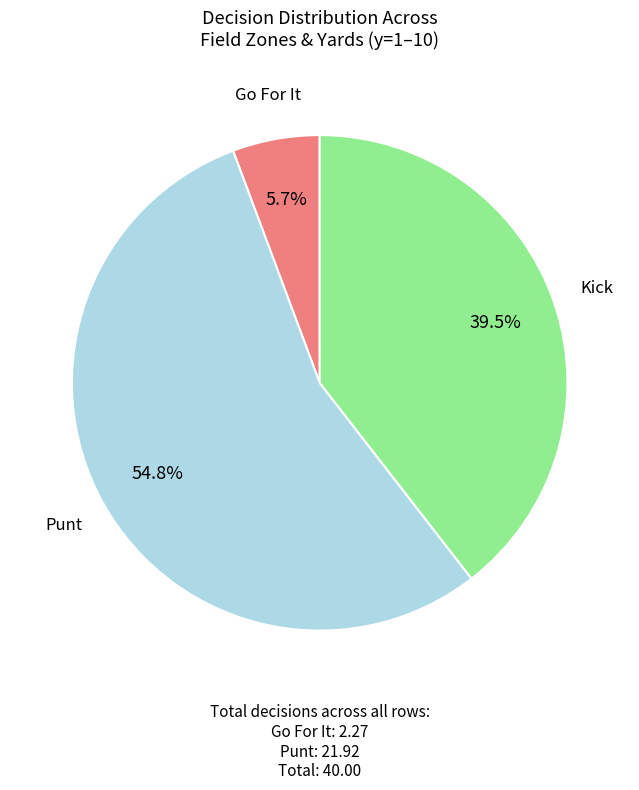

How many slices are in this pie chart?

3